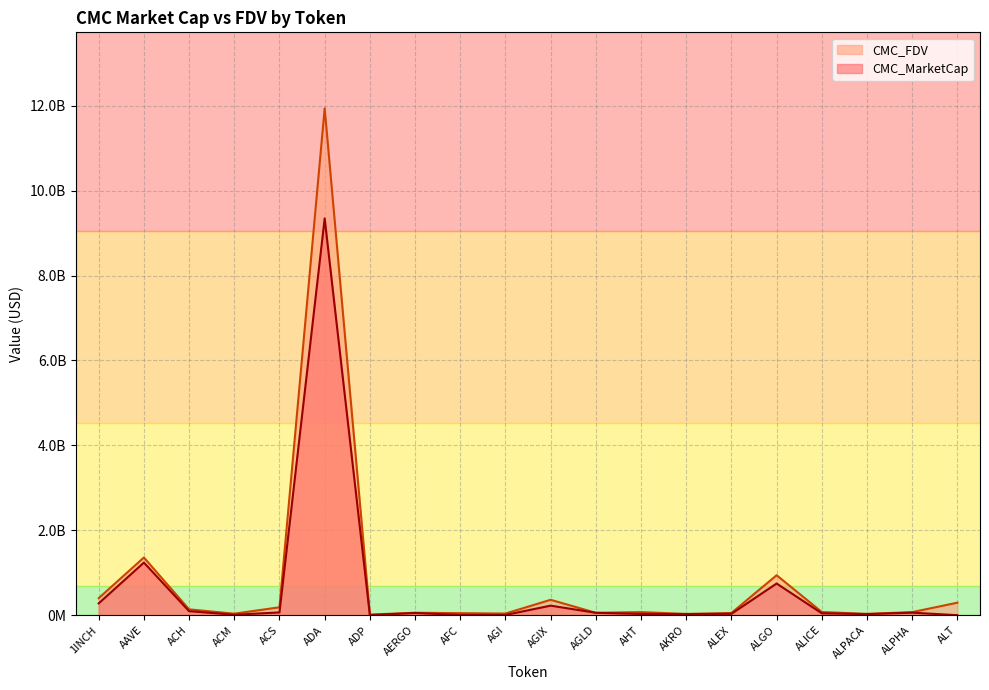

What are all the series names shown in the legend?

CMC_FDV, CMC_MarketCap